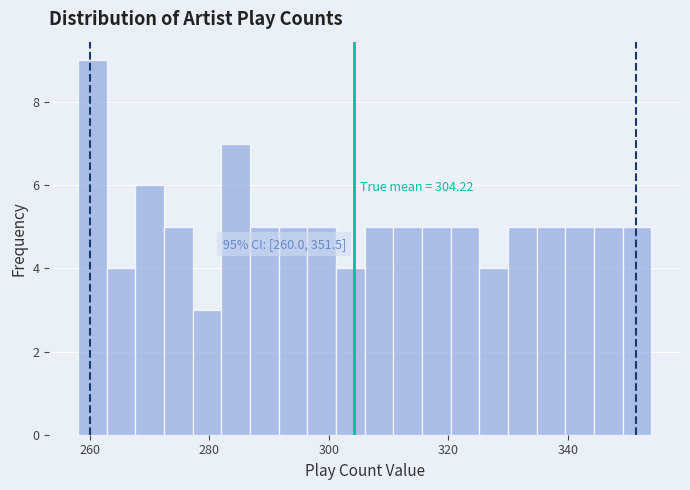

Read against the x-axis, roughly where is the centre of the tallest bar?

260